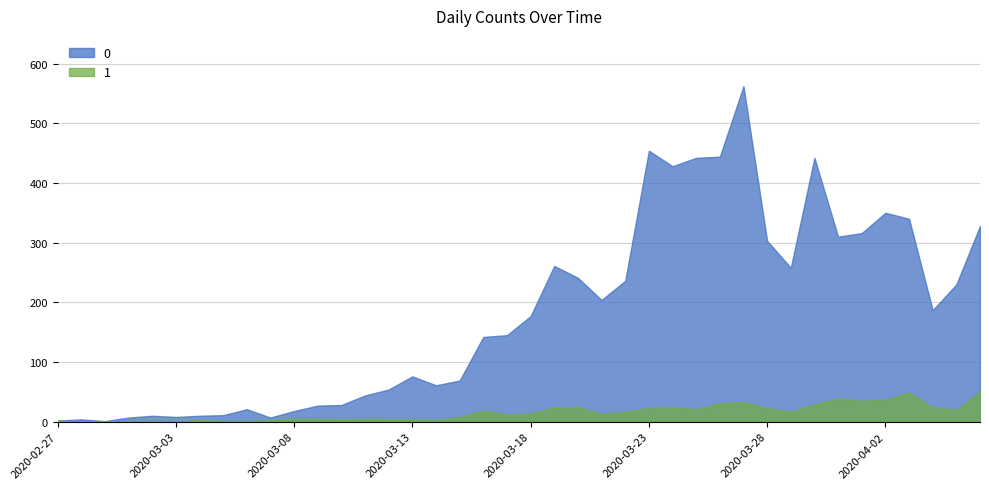

At which category does 0 reach its first local peak?

2020-02-28